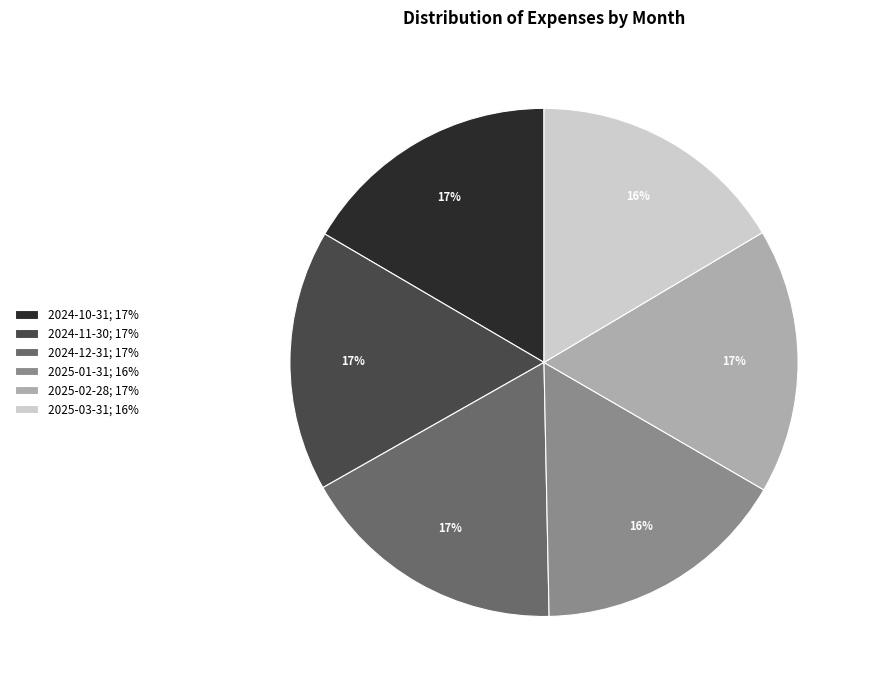

Combined, do 2024-11-30; 17% and 2025-01-31; 16% account for over 50%?

No